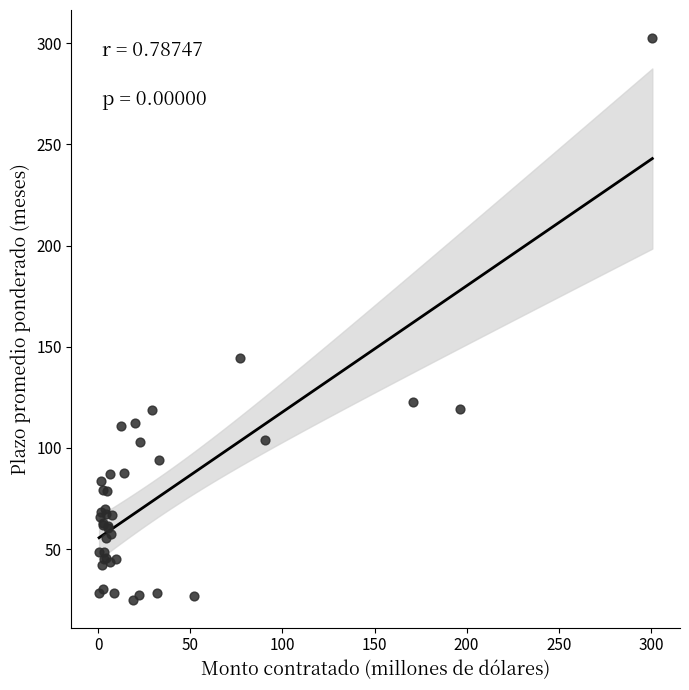

What Y value in the scatter plot is closest to 163?

144.2